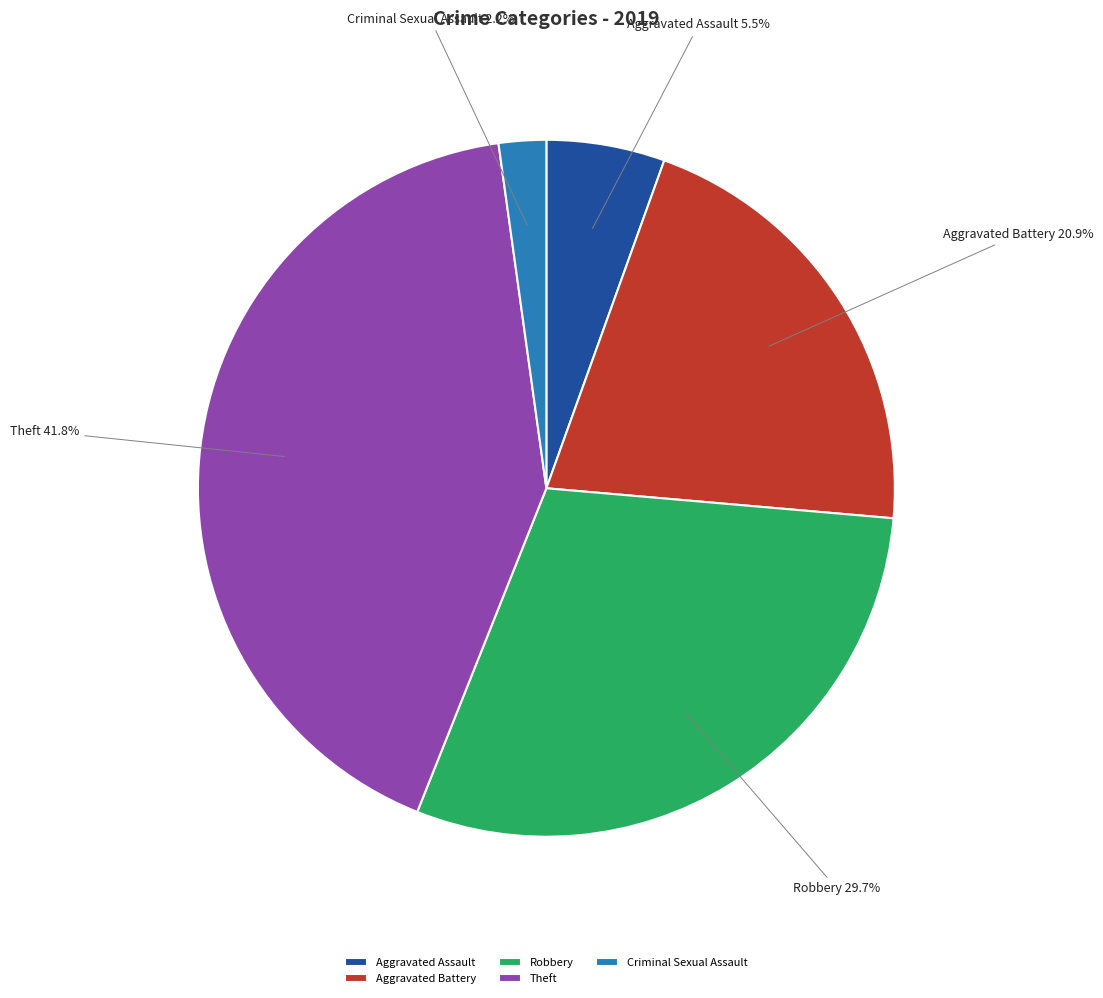

Between Aggravated Assault and Aggravated Battery, which is larger?

Aggravated Battery